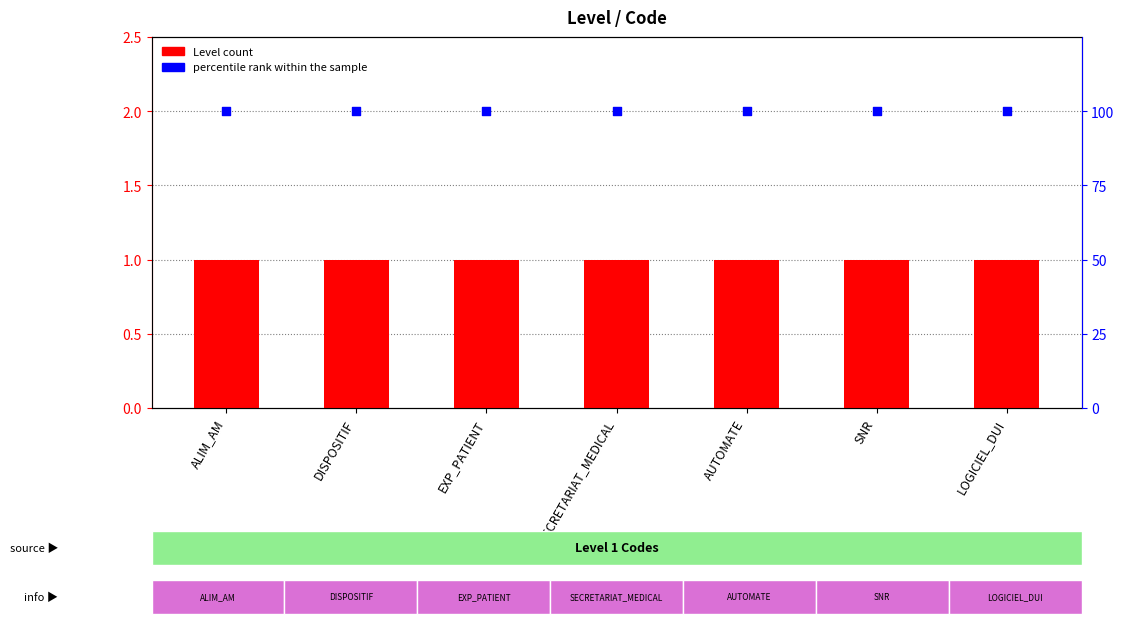

Which series reaches the minimum Y coordinate?

Level